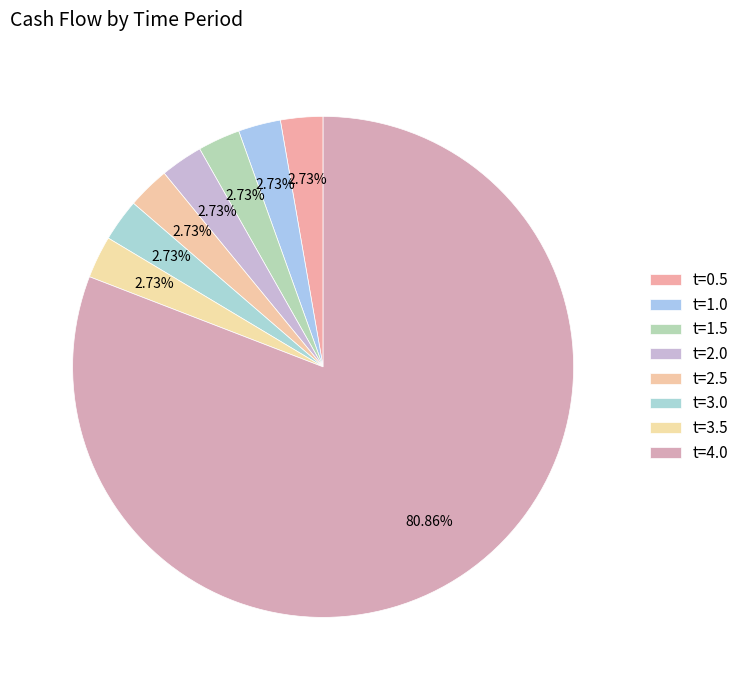

Combined, what portion of the pie is t=4.0 and t=1.5?

83.6%